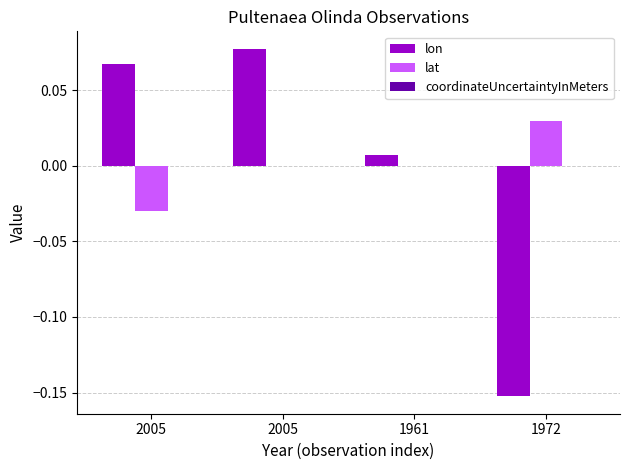

What is the difference between the second highest and second lowest values in the lon series?

0.1